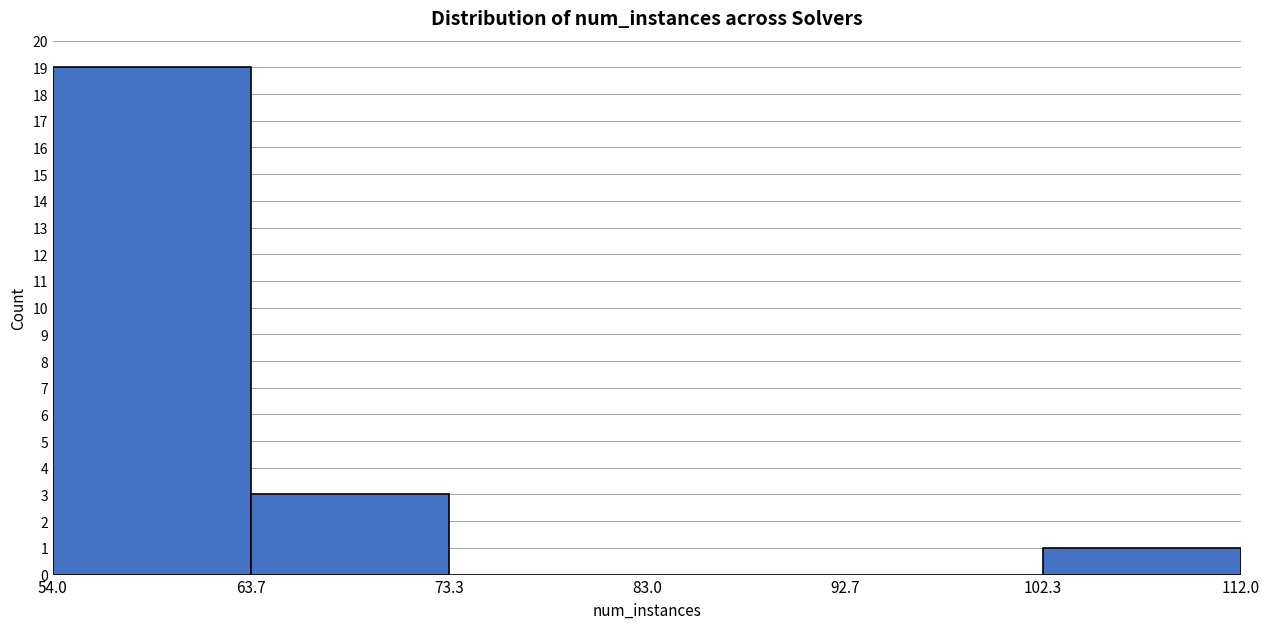

Reading left to right, transcribe this chart: for each bar, give the range it covers on the x-axis and its height. The values are not printed on the chart, so give them approximately, as read against the axis.

54.0 to 63.7: 19
63.7 to 73.3: 3
73.3 to 83.0: 0
83.0 to 92.7: 0
92.7 to 102.3: 0
102.3 to 112.0: 1